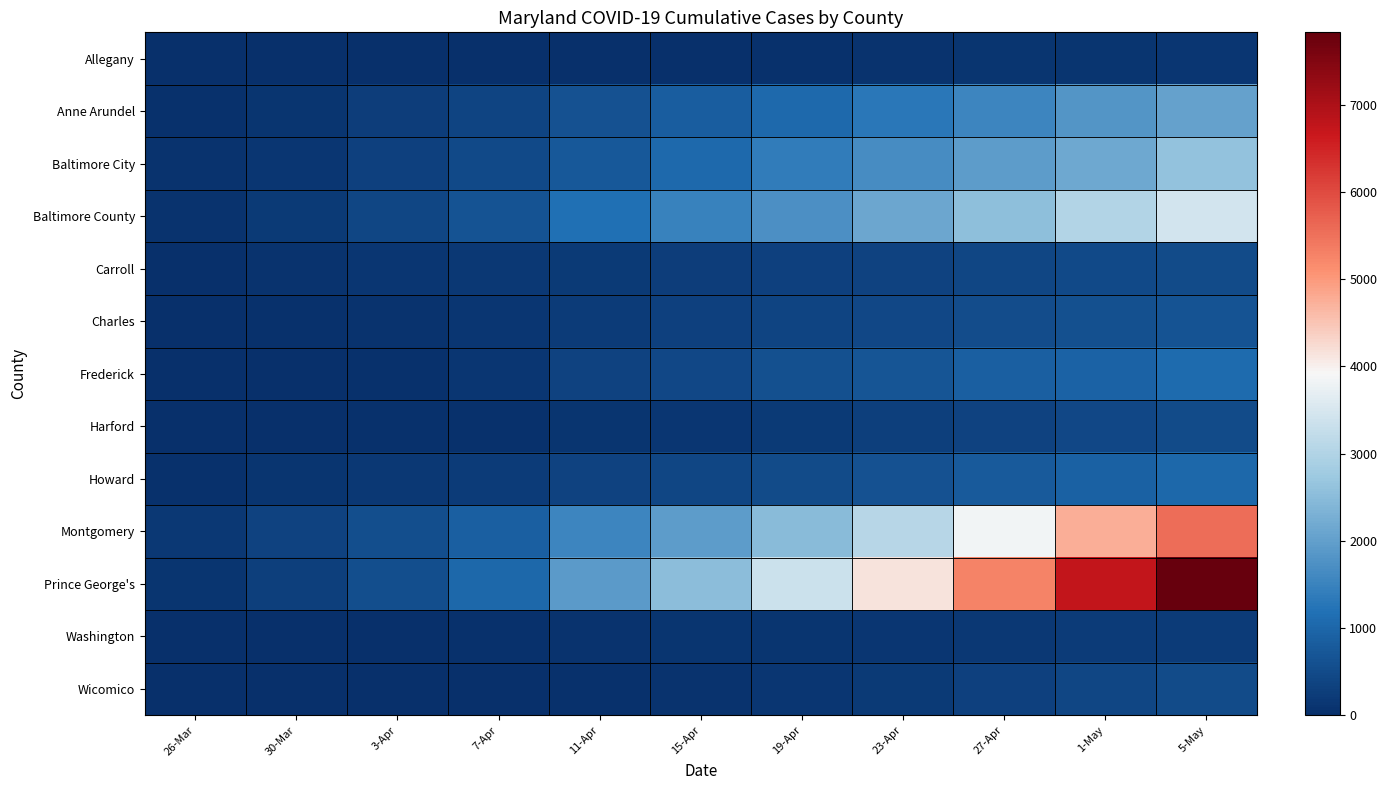

Reading left to right, list all the values displayed in this chart.

Allegany: 26-Mar=0	30-Mar=0	3-Apr=2	7-Apr=7	11-Apr=11	15-Apr=17	19-Apr=33	23-Apr=77	27-Apr=114	1-May=118	5-May=129
Anne Arundel: 26-Mar=41	30-Mar=110	3-Apr=249	7-Apr=370	11-Apr=615	15-Apr=845	19-Apr=1047	23-Apr=1294	27-Apr=1544	1-May=1807	5-May=2045
Baltimore City: 26-Mar=72	30-Mar=152	3-Apr=313	7-Apr=459	11-Apr=756	15-Apr=1060	19-Apr=1392	23-Apr=1672	27-Apr=1933	1-May=2162	5-May=2609
Baltimore County: 26-Mar=81	30-Mar=186	3-Apr=427	7-Apr=652	11-Apr=1173	15-Apr=1485	19-Apr=1733	23-Apr=2132	27-Apr=2548	1-May=3013	5-May=3430
Carroll: 26-Mar=7	30-Mar=82	3-Apr=129	7-Apr=159	11-Apr=214	15-Apr=262	19-Apr=313	23-Apr=355	27-Apr=403	1-May=460	5-May=513
Charles: 26-Mar=10	30-Mar=33	3-Apr=90	7-Apr=136	11-Apr=235	15-Apr=310	19-Apr=370	23-Apr=442	27-Apr=529	1-May=611	5-May=660
Frederick: 26-Mar=14	30-Mar=26	3-Apr=54	7-Apr=151	11-Apr=341	15-Apr=442	19-Apr=591	23-Apr=690	27-Apr=865	1-May=942	5-May=1071
Harford: 26-Mar=9	30-Mar=24	3-Apr=41	7-Apr=59	11-Apr=120	15-Apr=152	19-Apr=210	23-Apr=280	27-Apr=352	1-May=437	5-May=499
Howard: 26-Mar=49	30-Mar=96	3-Apr=166	7-Apr=236	11-Apr=351	15-Apr=424	19-Apr=515	23-Apr=618	27-Apr=778	1-May=896	5-May=1010
Montgomery: 26-Mar=164	30-Mar=341	3-Apr=566	7-Apr=871	11-Apr=1537	15-Apr=1933	19-Apr=2507	23-Apr=3060	27-Apr=3843	1-May=4754	5-May=5541
Prince George's: 26-Mar=101	30-Mar=294	3-Apr=563	7-Apr=1020	11-Apr=1923	15-Apr=2516	19-Apr=3345	23-Apr=4141	27-Apr=5263	1-May=6735	5-May=7831
Washington: 26-Mar=2	30-Mar=7	3-Apr=27	7-Apr=44	11-Apr=72	15-Apr=106	19-Apr=117	23-Apr=139	27-Apr=181	1-May=216	5-May=238
Wicomico: 26-Mar=5	30-Mar=6	3-Apr=7	7-Apr=17	11-Apr=33	15-Apr=76	19-Apr=145	23-Apr=203	27-Apr=336	1-May=425	5-May=500